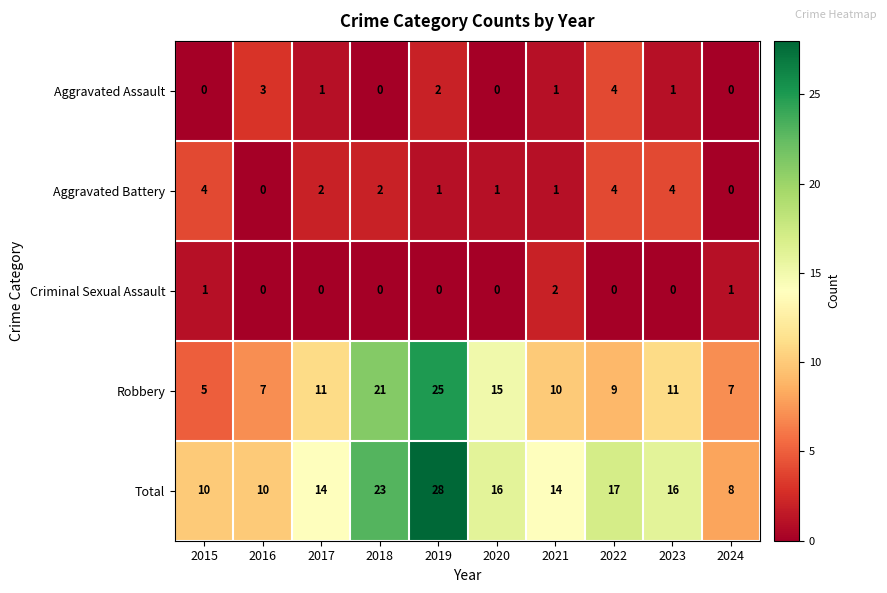

How many categories are shown in the chart?

10